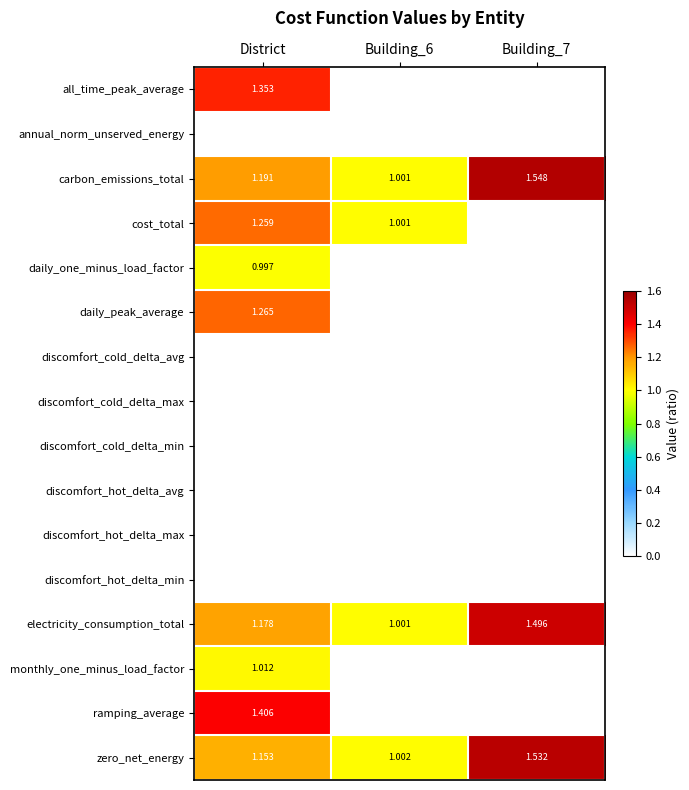

What is the sum of the electricity_consumption_total values at Building_7 and District?

2.7